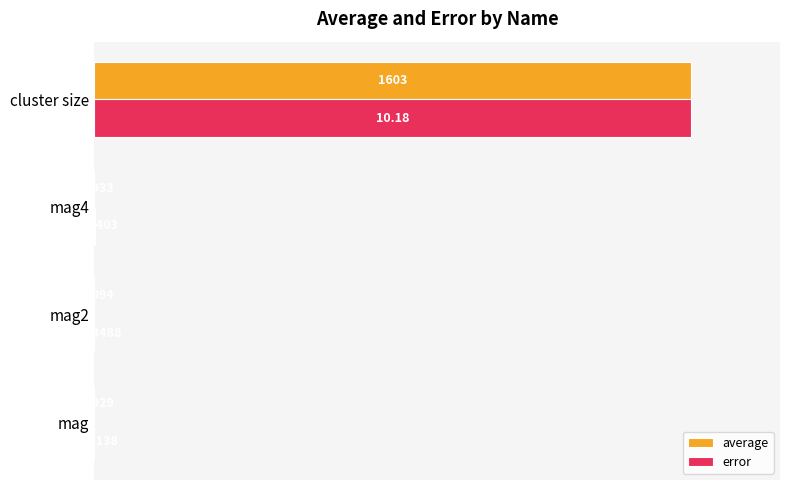

What are all the series names shown in the legend?

average, error